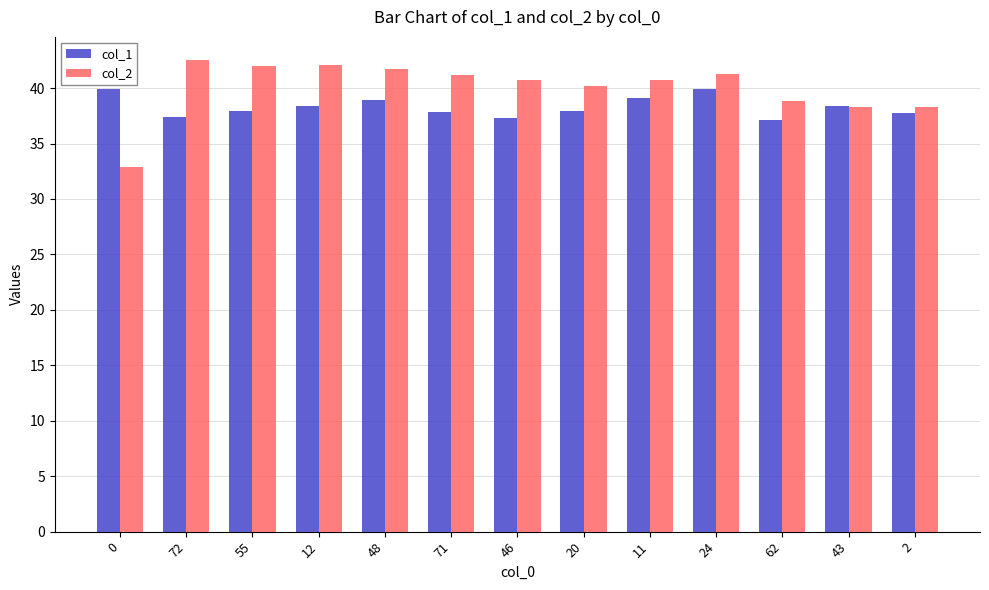

What is the spread (max minus min) of values at 62?

1.6